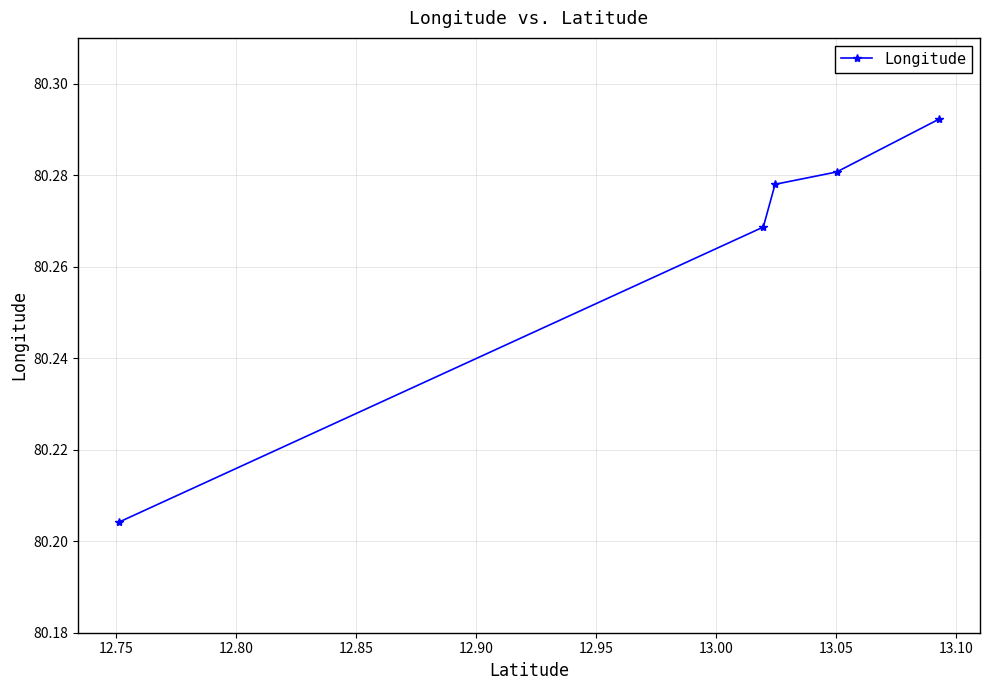

Count the values in the range 80 to 81.

5